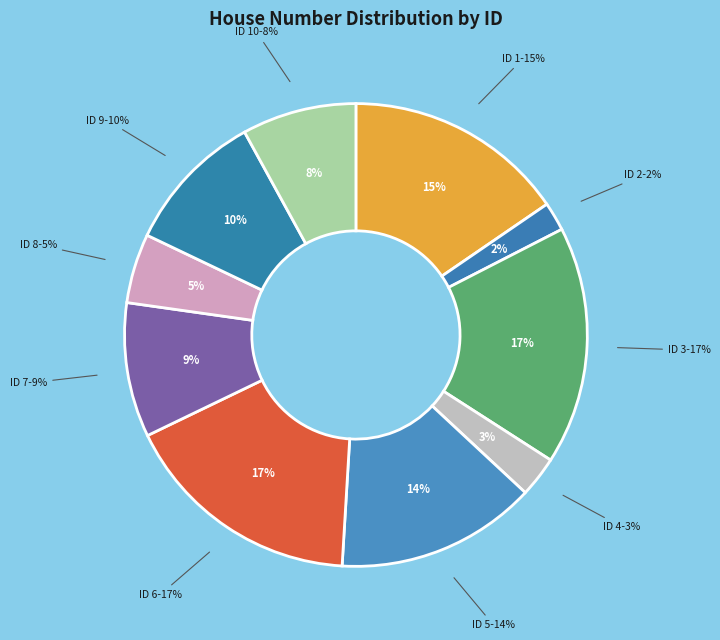

What percentage is the 5 slice, to the nearest percent?

14%